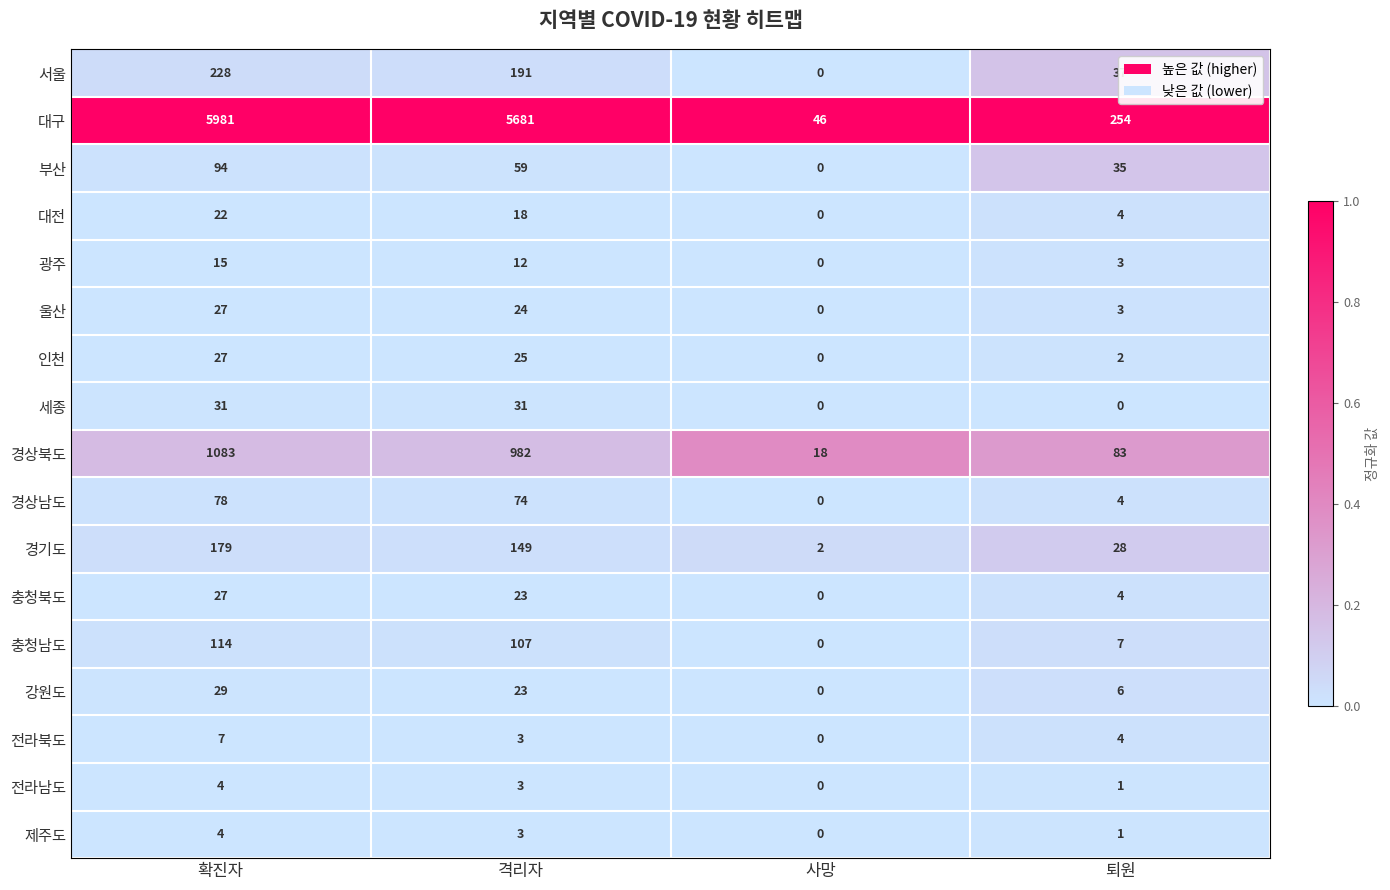

At how many categories does at least one series exceed 0?

4